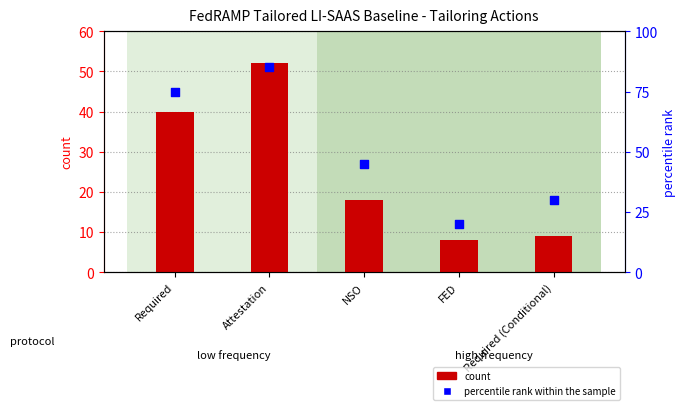

Which series contains the highest Y value?

percentile rank within the sample